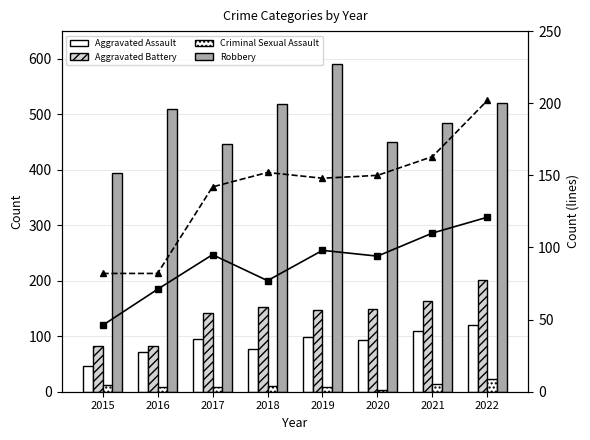

Which series has the largest total across all categories?

Robbery